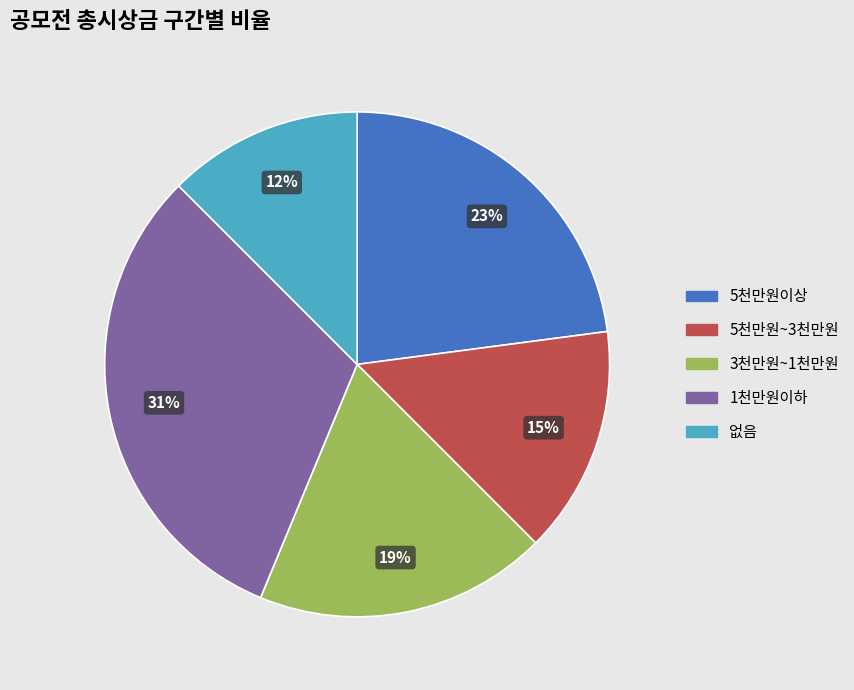

Between 없음 and 5천만원이상, which is larger?

5천만원이상